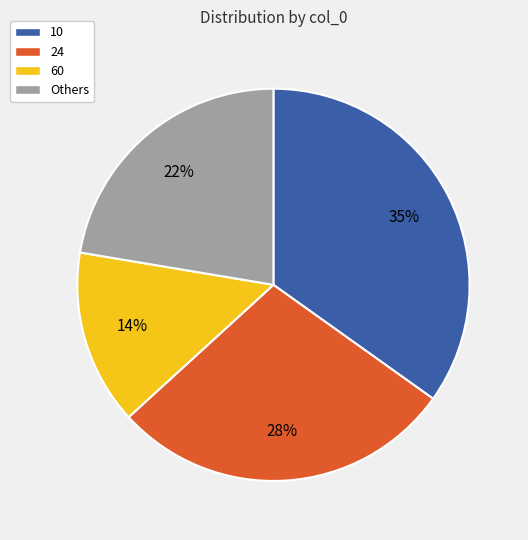

Rank the categories by value from highest to lowest.

10, 24, Others, 60